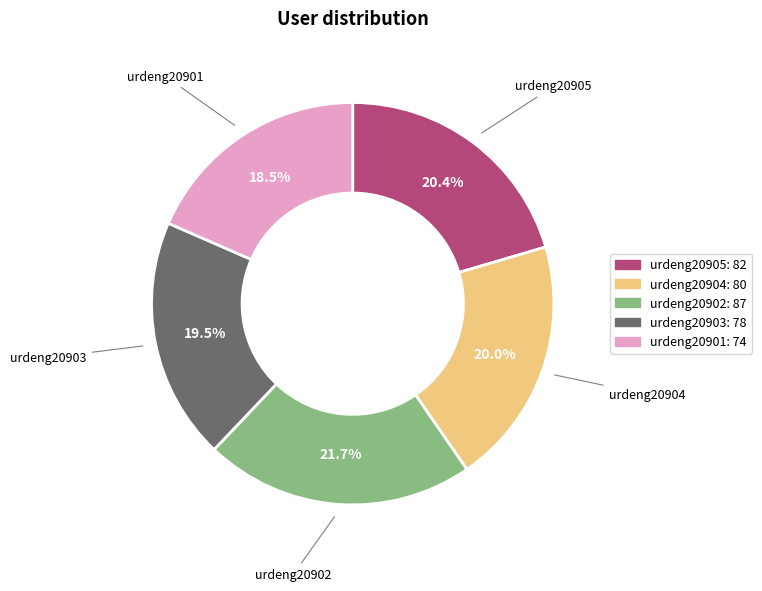

Does urdeng20903 account for over 50% of the chart?

No